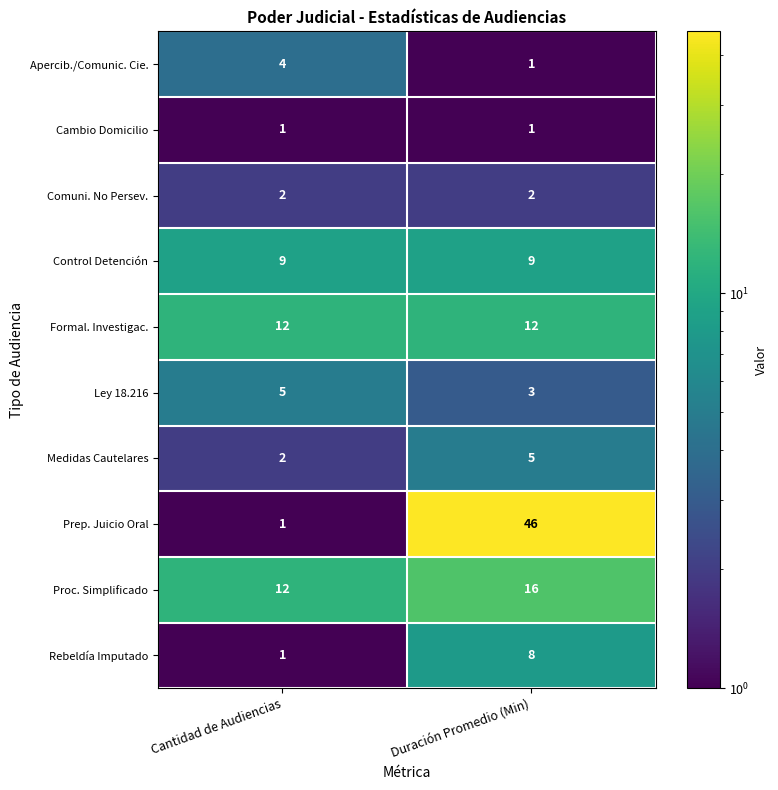

Reading left to right, transcribe all the data shown in this chart.

Apercib./Comunic. Cie.: 4	1
Cambio Domicilio: 1	1
Comuni. No Persev.: 2	2
Control Detención: 9	9
Formal. Investigac.: 12	12
Ley 18.216: 5	3
Medidas Cautelares: 2	5
Prep. Juicio Oral: 1	46
Proc. Simplificado: 12	16
Rebeldía Imputado: 1	8